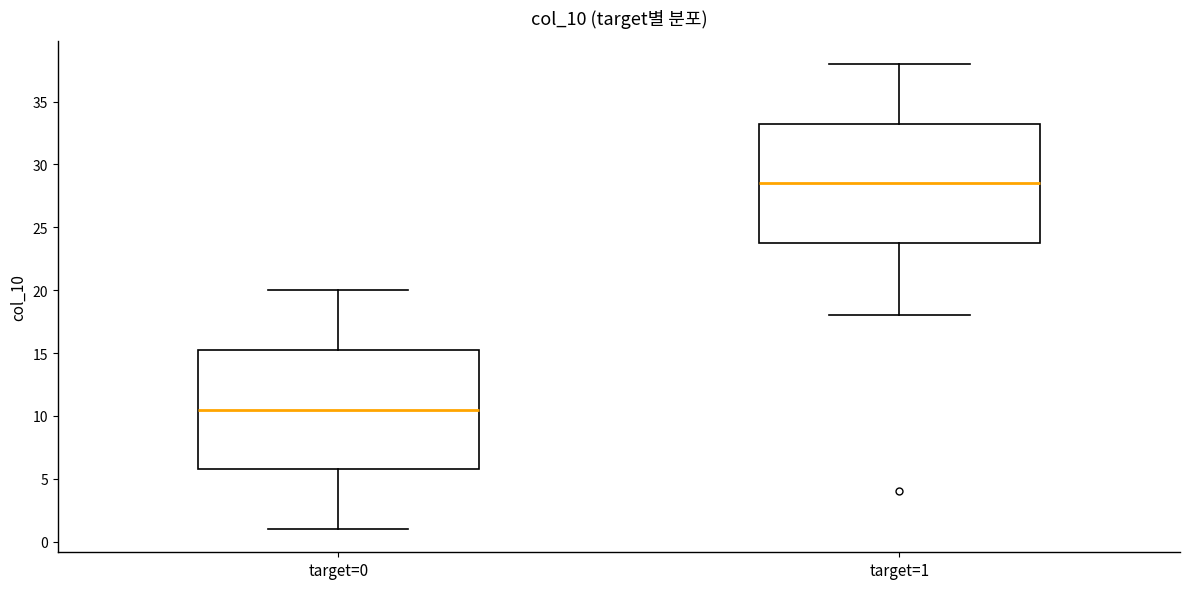

Reading left to right, read every box against the y-axis: the position of its median line, the range the box covers, and the ends of its whiskers. The values are not printed on the chart, so give them approximately, as read against the axis.

target=0: median 10.5, box 6.0 to 15.5, whiskers 1.0 to 20.0
target=1: median 28.5, box 24.0 to 33.5, whiskers 18.0 to 38.0